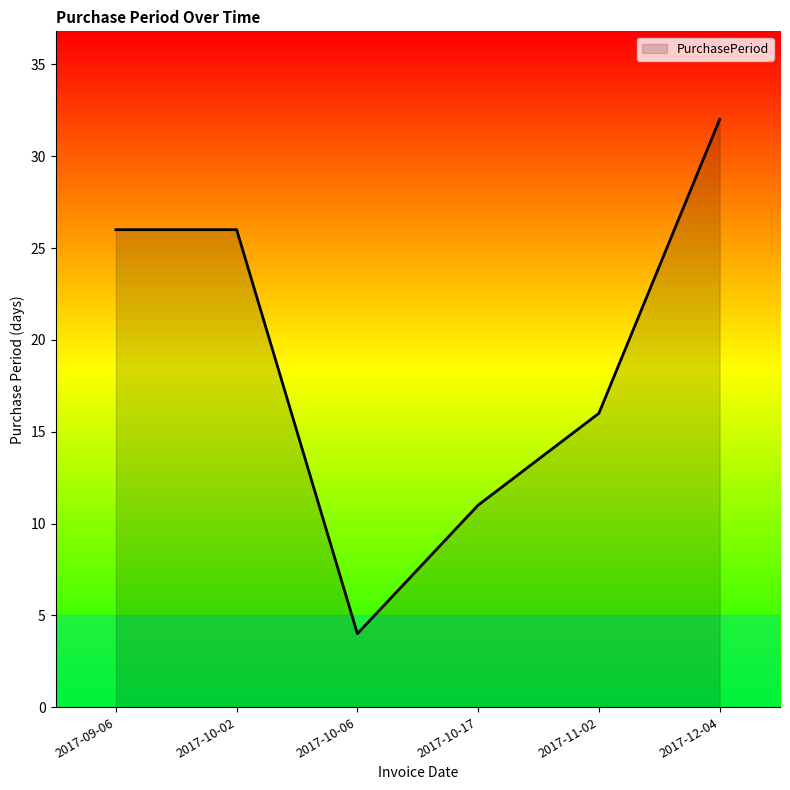

The chart shows a value of 56 at 2017-12-04. True or false?

False